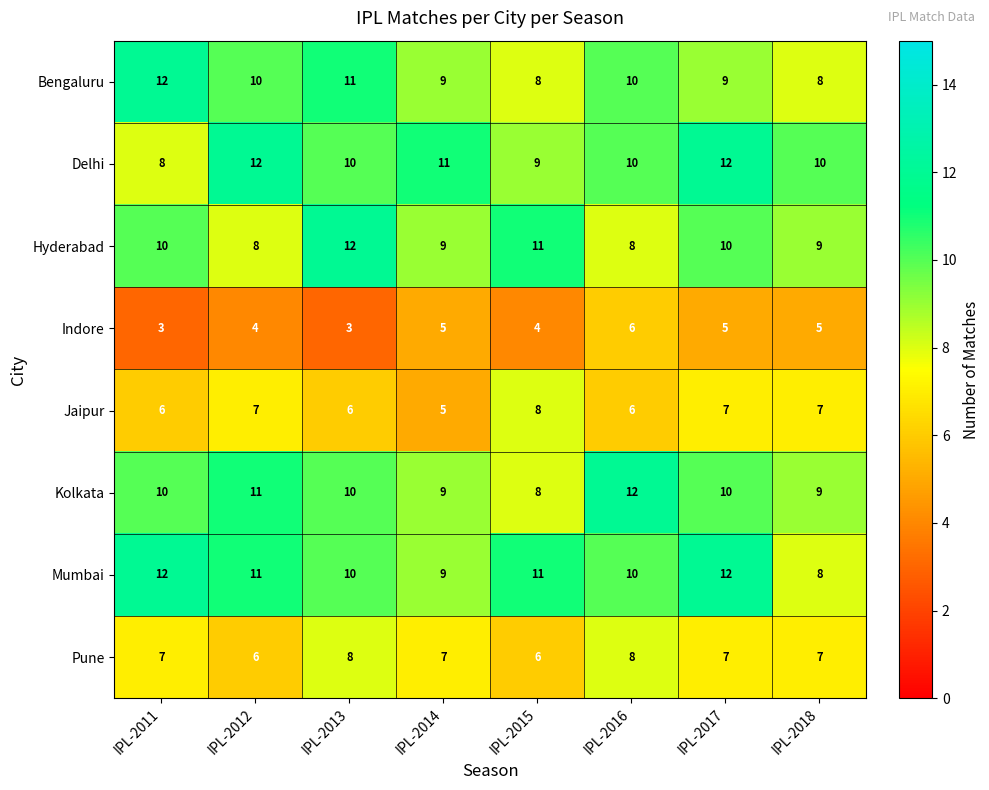

What is the total value across all series at IPL-2013?

70